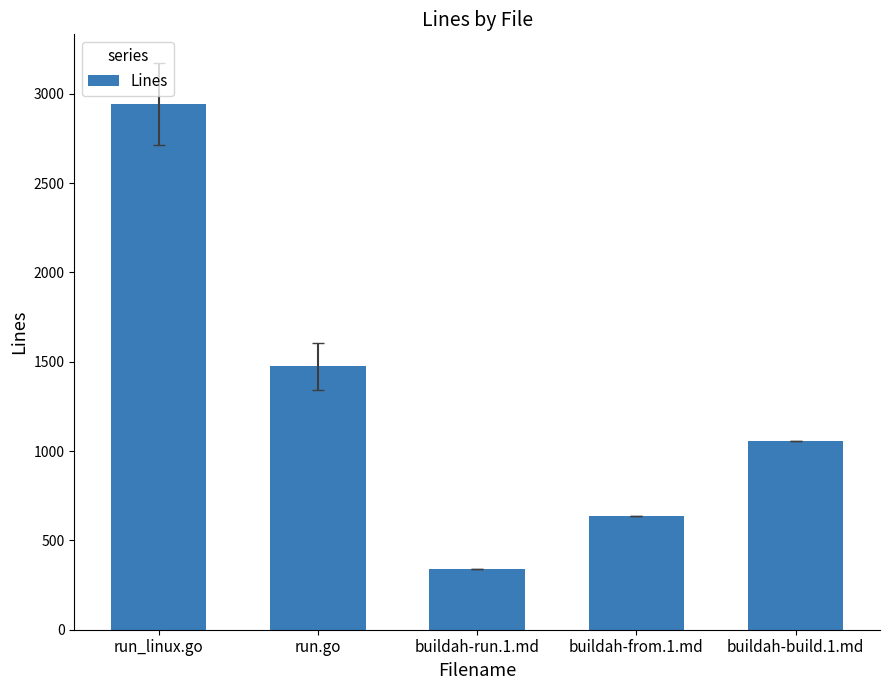

At which category does the chart reach its peak across all series?

run_linux.go